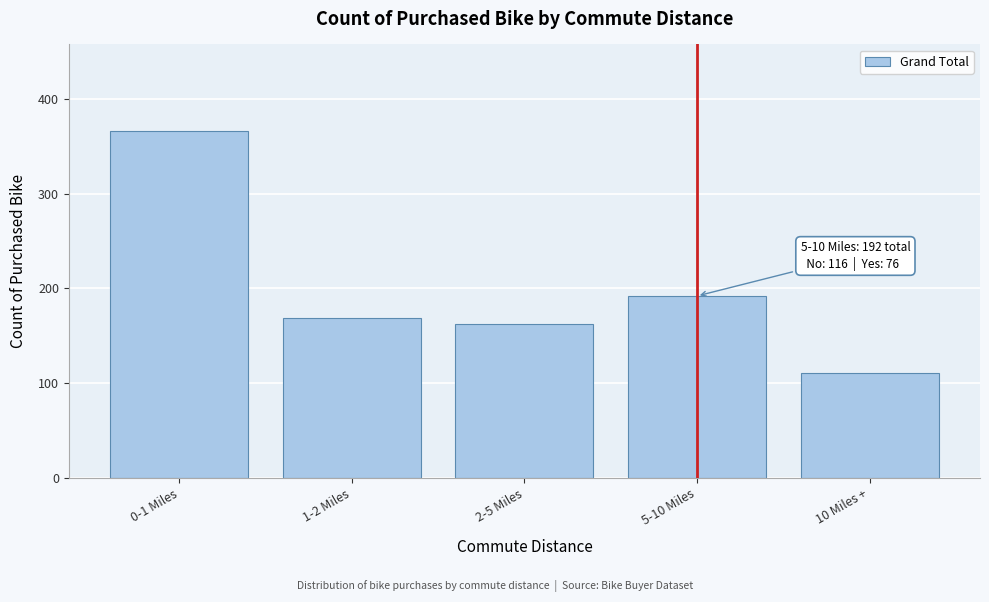

Reading left to right, what are all the values shown in this chart?

366	169	162	192	111